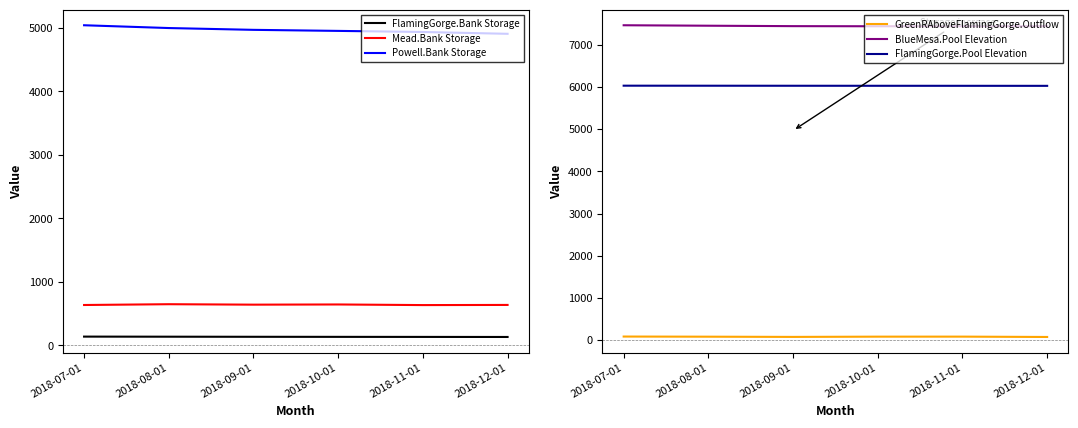

What is the value of the GreenRAboveFlamingGorge.Outflow point at the 4th from the left?

81.8